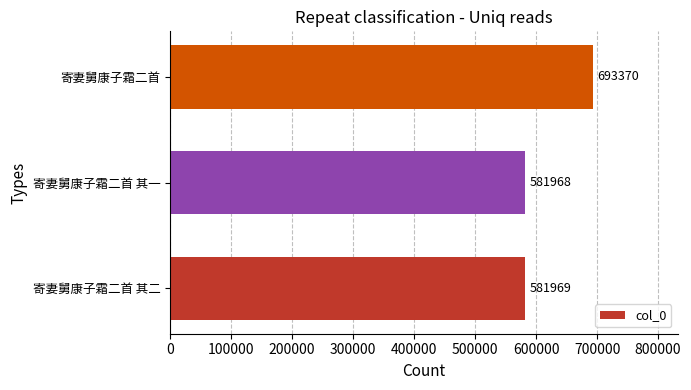

Is it true that the value at 寄妻舅康子霜二首 is 693370?

True